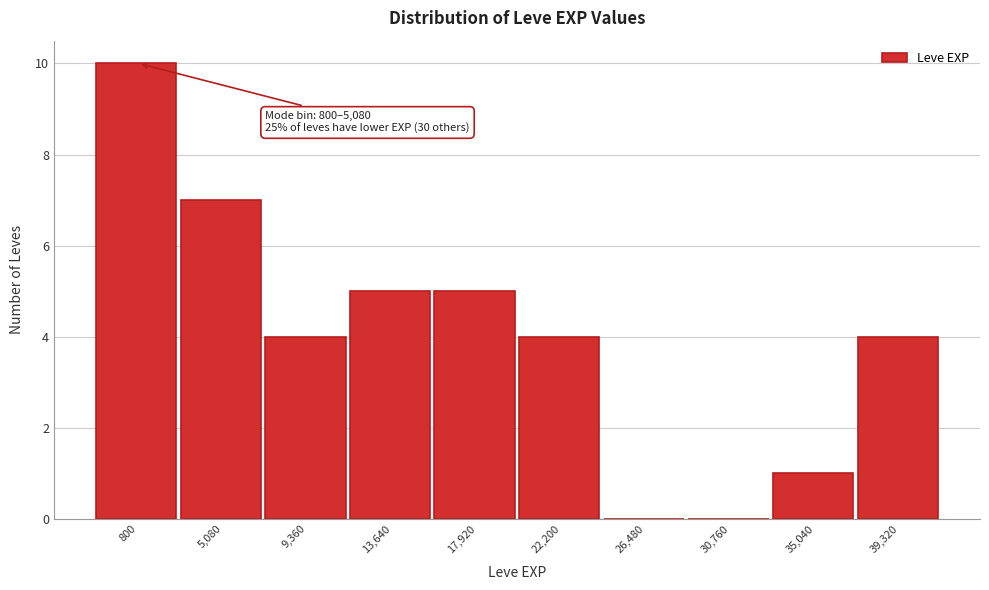

Reading left to right, extract all data points from this chart.

800=10	5,080=7	9,360=4	13,640=5	17,920=5	22,200=4	26,480=0	30,760=0	35,040=1	39,320=4